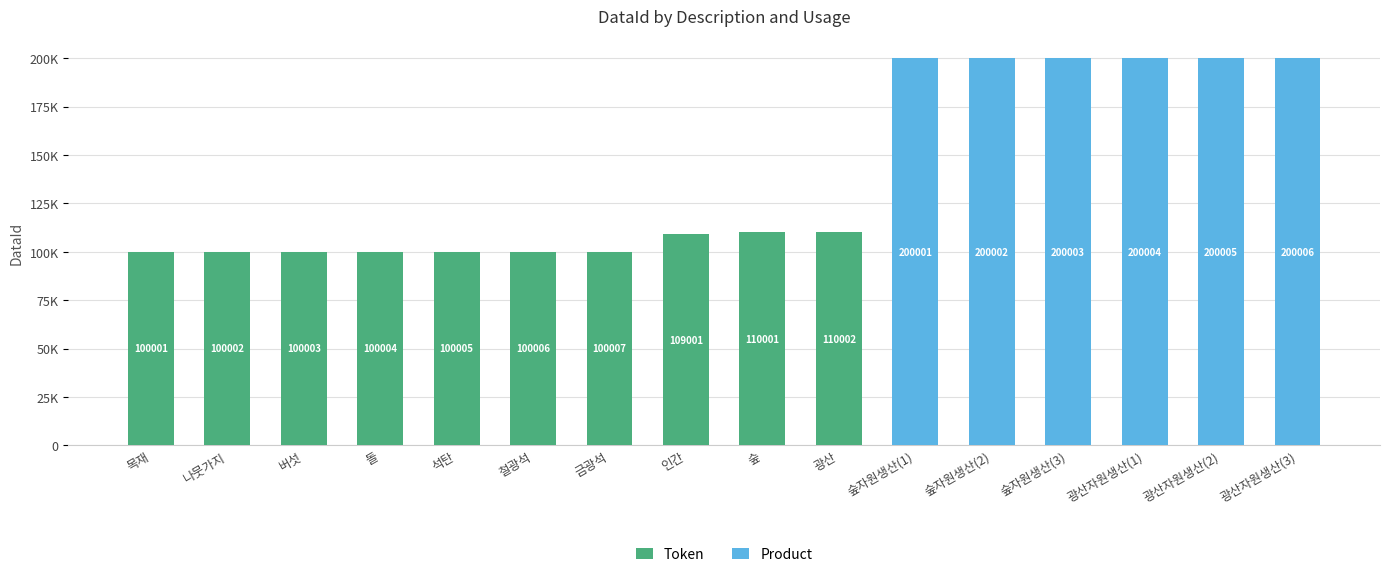

What are all the series names shown in the legend?

Token, Product